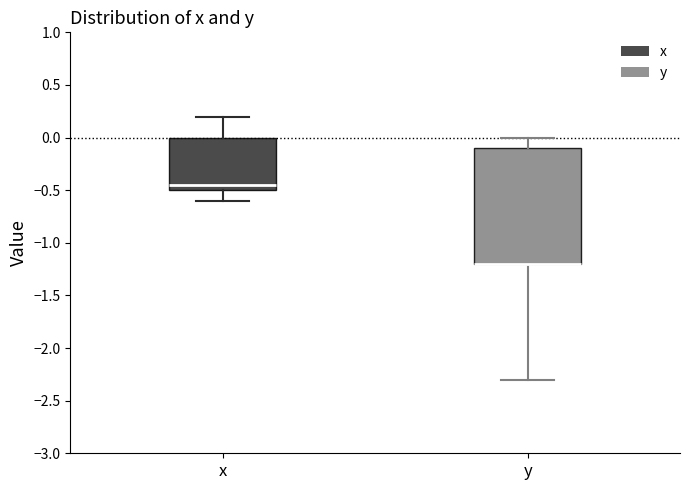

Comparing the boxes themselves (not the whiskers), which one is the tallest?

y